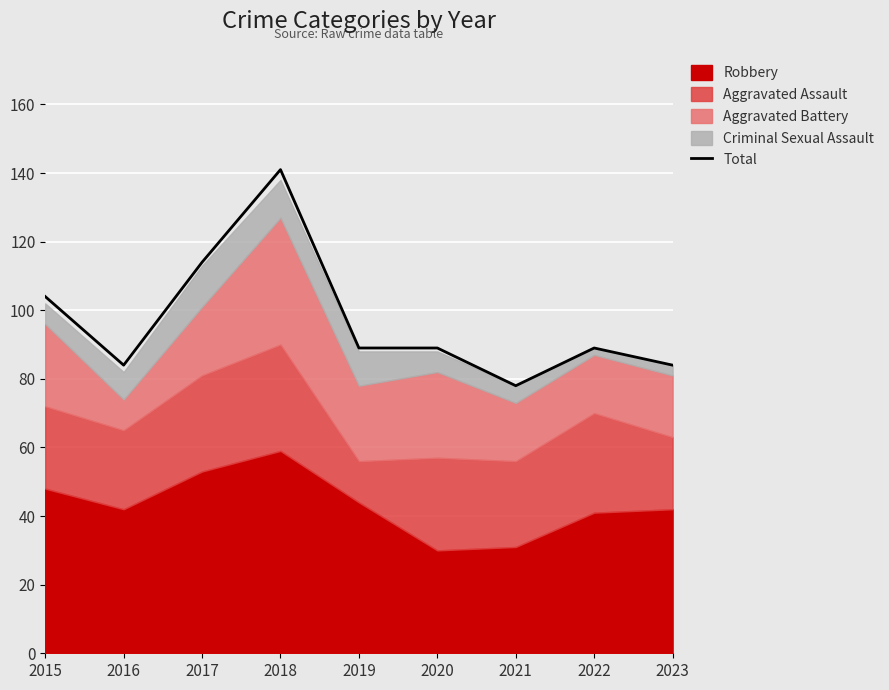

The value at 2022 is 22. True or false?

False